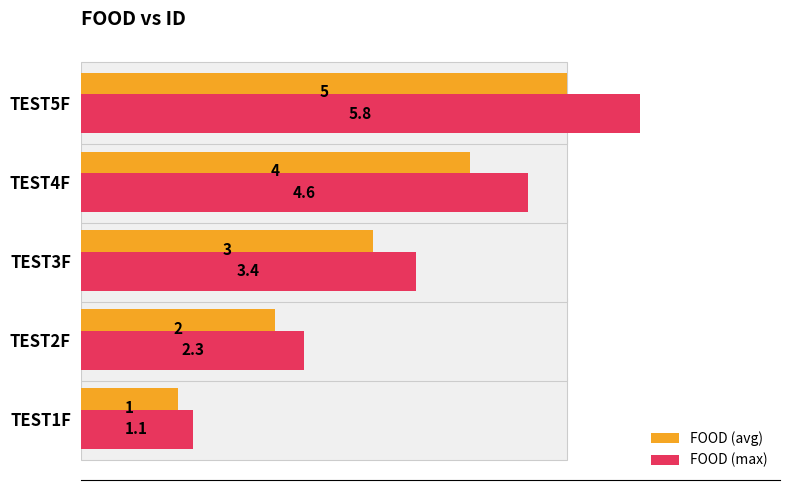

At how many categories does at least one series exceed 1?

5